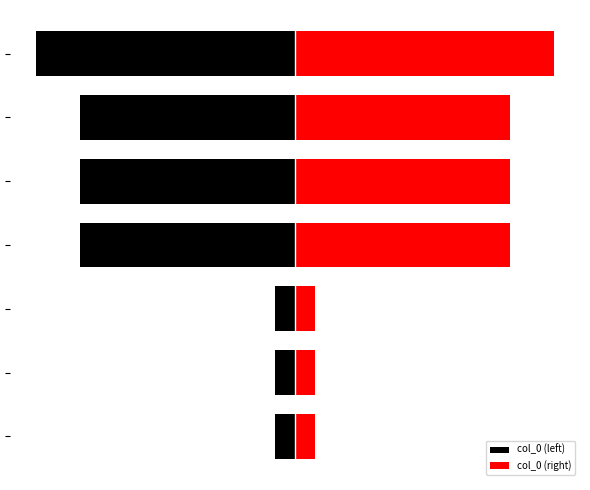

What is the maximum value for col_0 (right)?

10.0